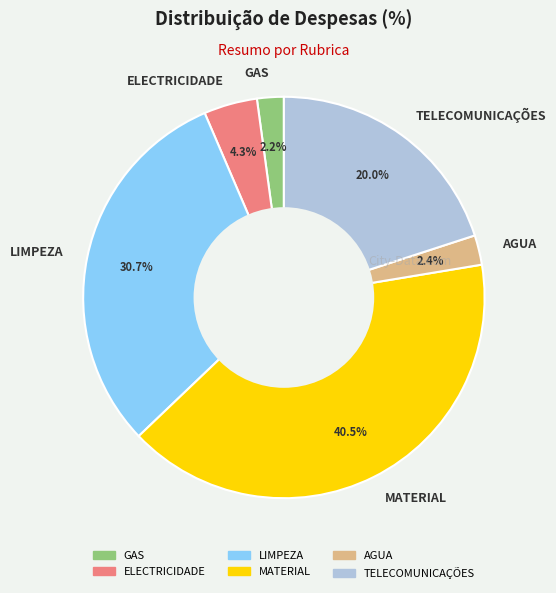

What is the ratio of the value at MATERIAL to the value at ELECTRICIDADE?

9.4